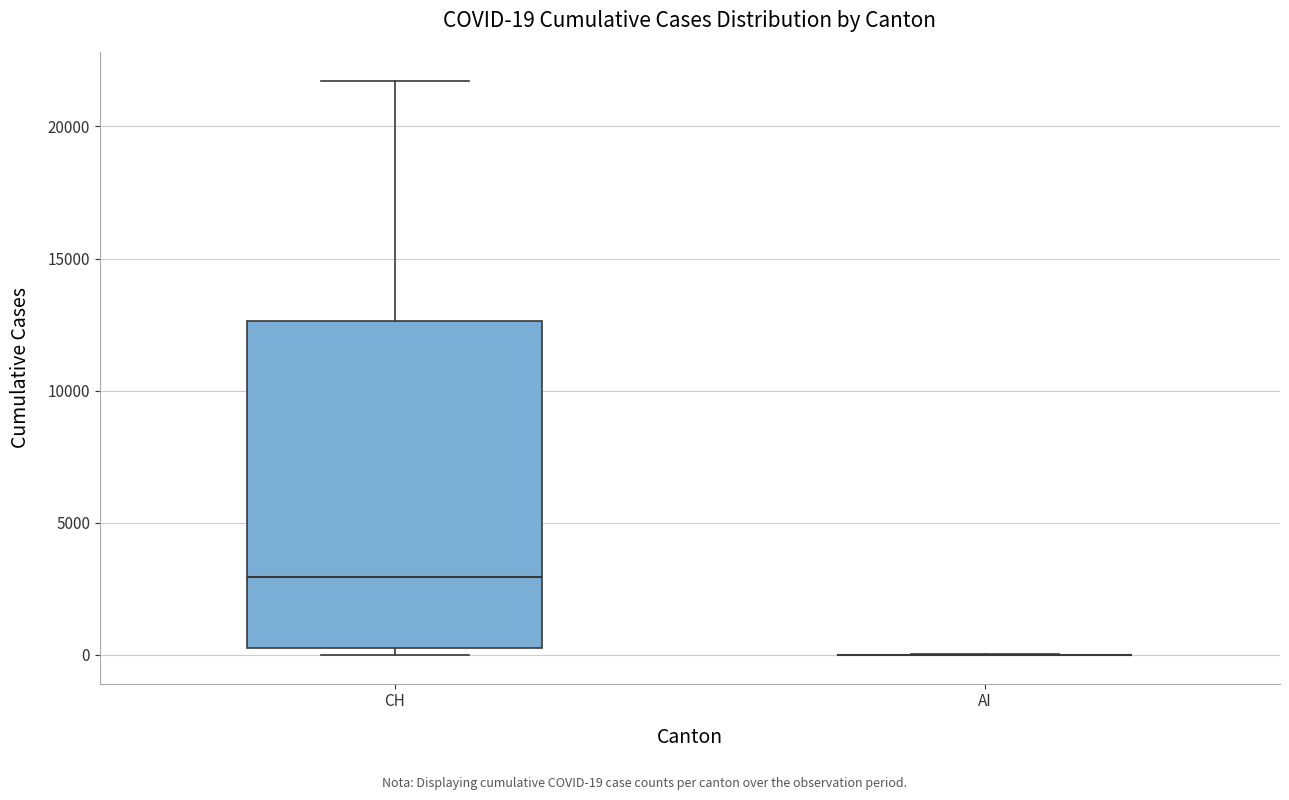

Comparing the boxes themselves (not the whiskers), which one is the tallest?

CH